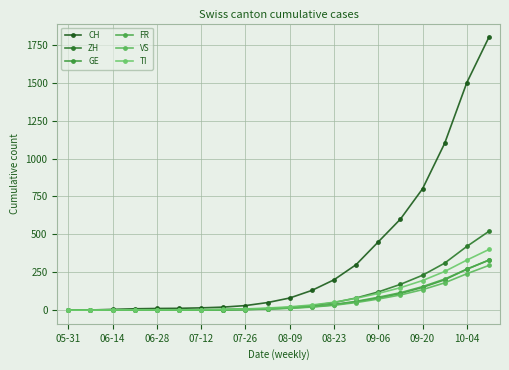

Count the number of data series in this chart.

6